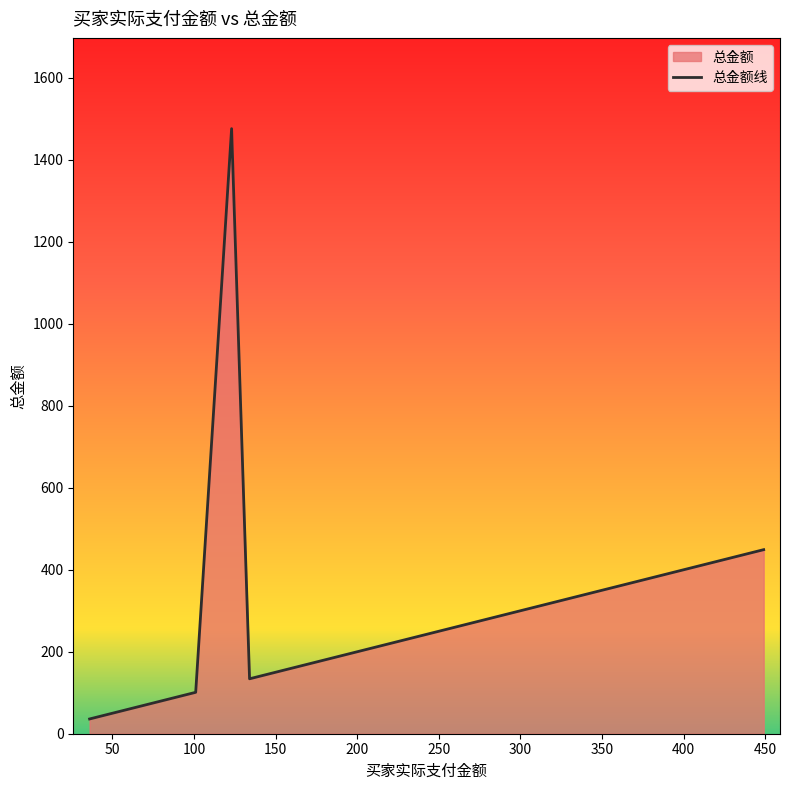

How many lines are shown in the chart?

1